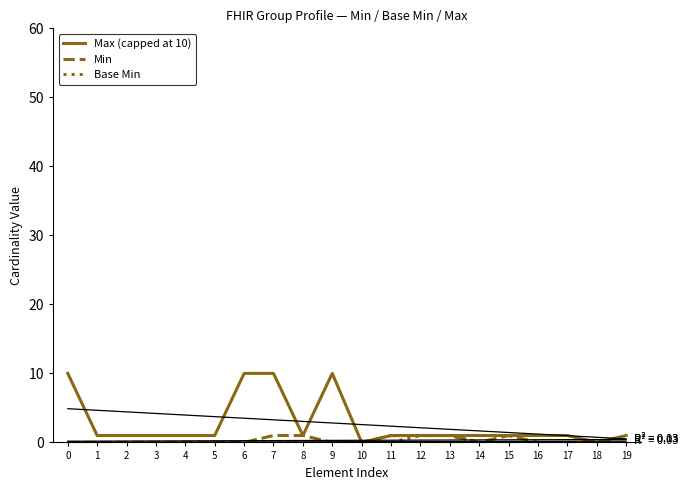

How many lines are shown in the chart?

3